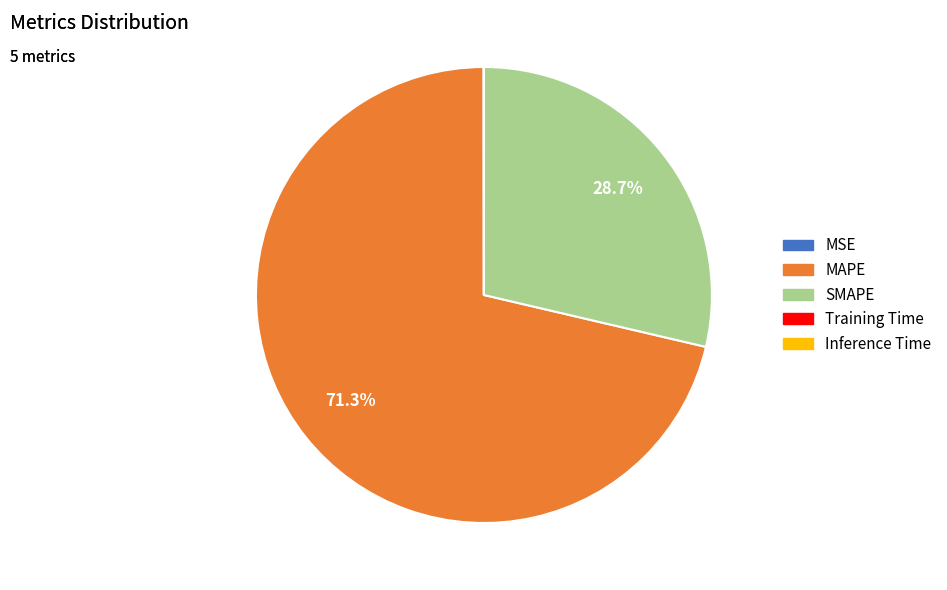

What is the majority slice?

MAPE